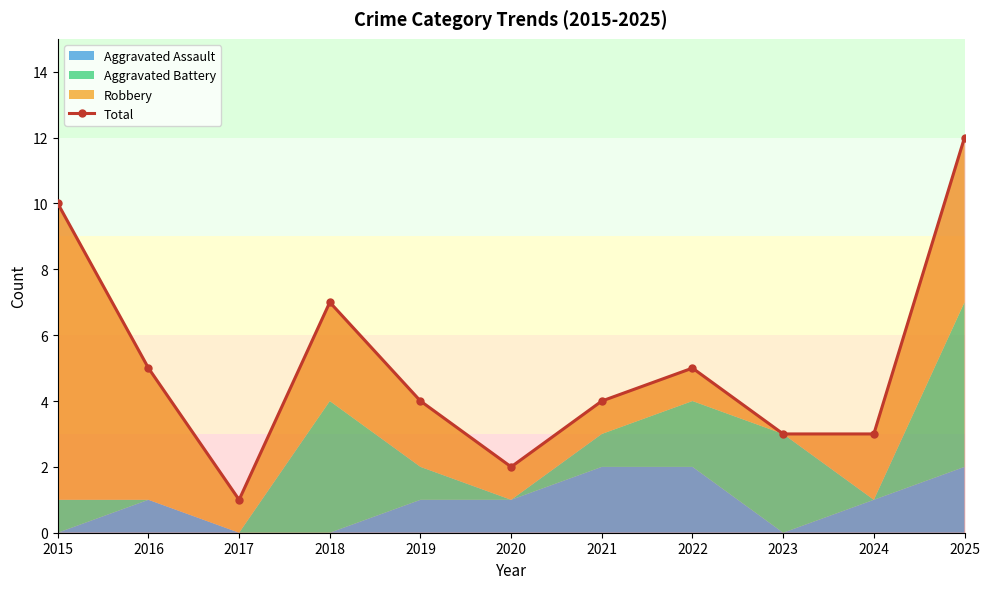

Rank the categories by value from lowest to highest.

2017, 2020, 2023, 2024, 2019, 2021, 2016, 2022, 2018, 2015, 2025